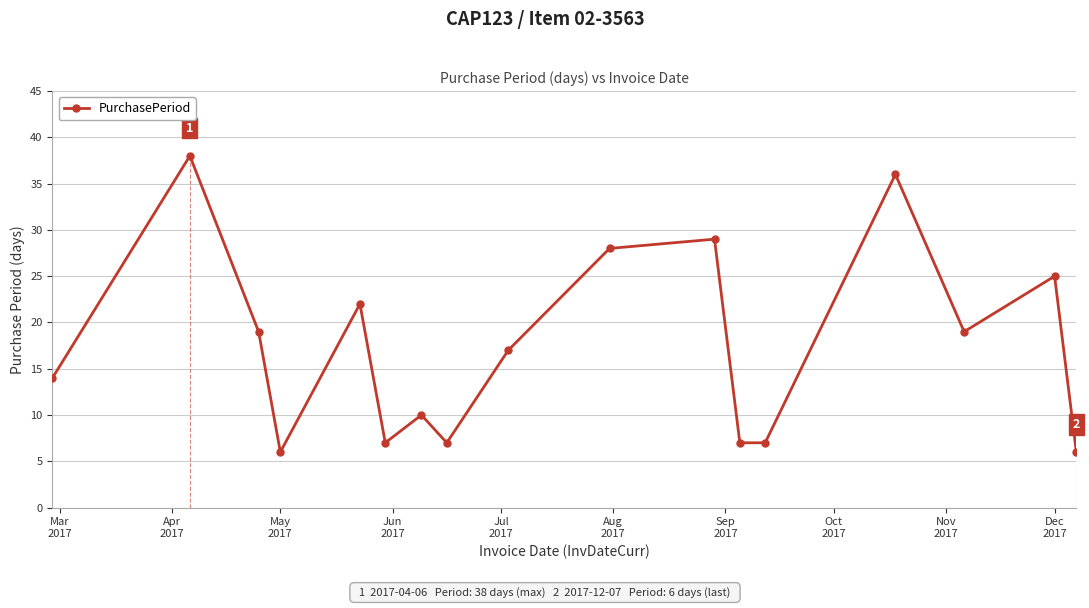

What is the average value?

17